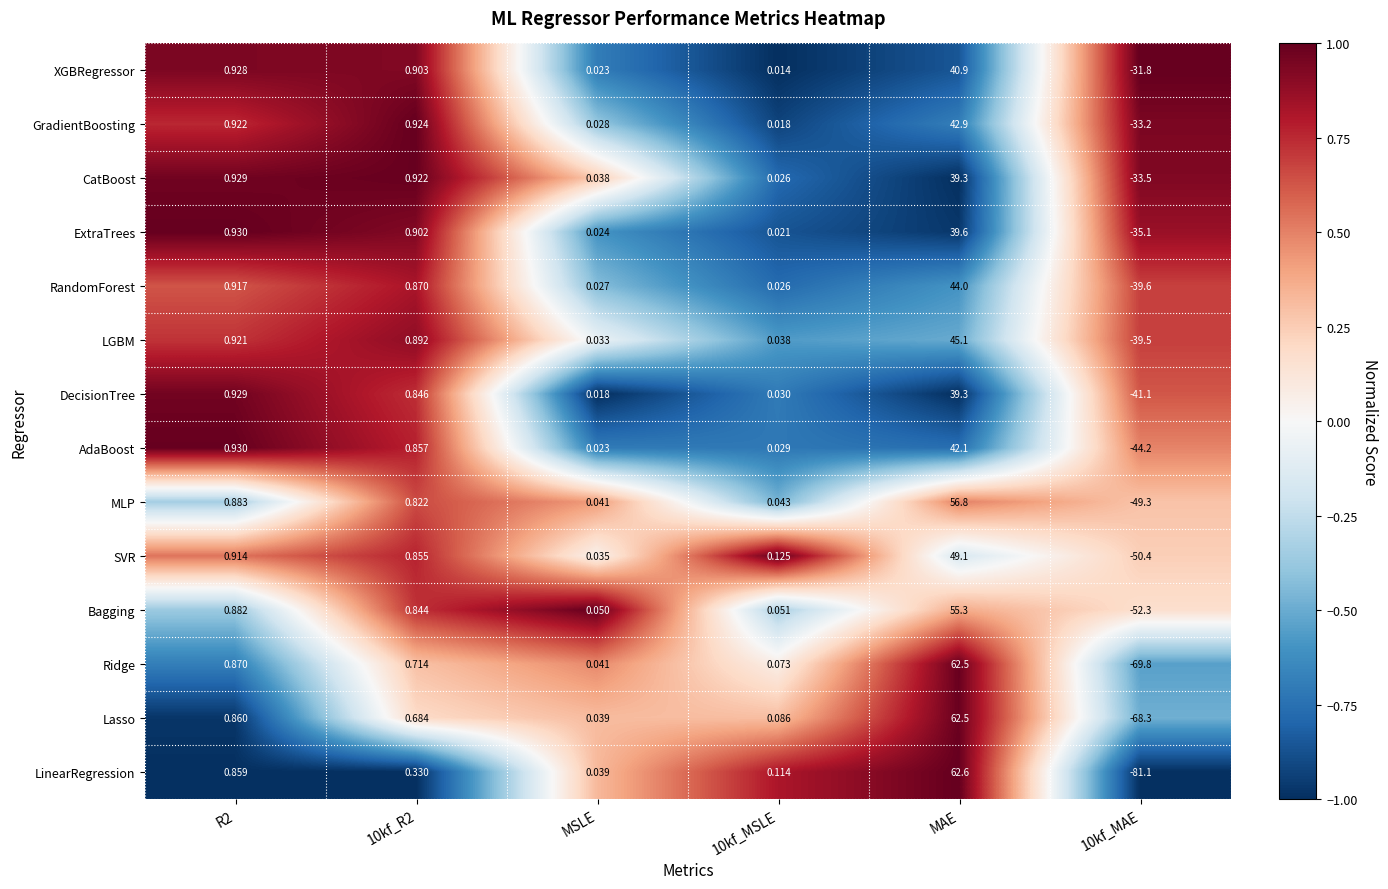

Which series changed the most between 10kf_MSLE and 10kf_MAE?

LinearRegression